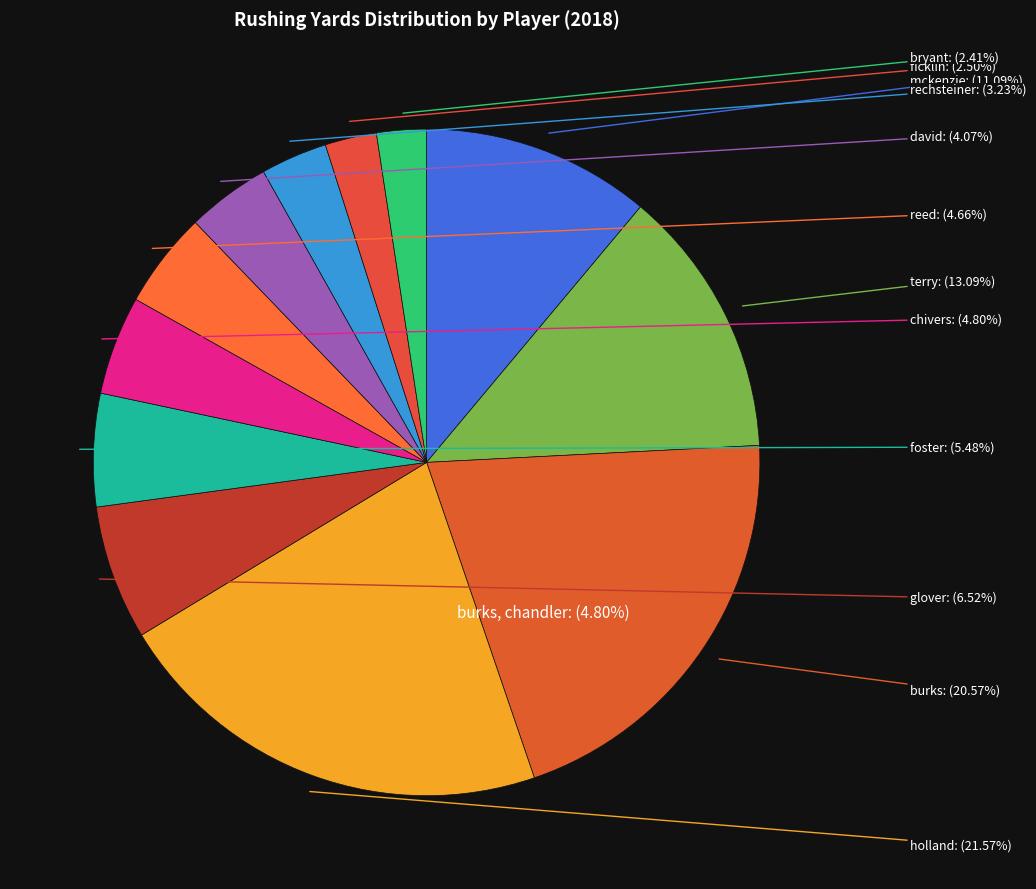

Count the number of slices in the pie.

12